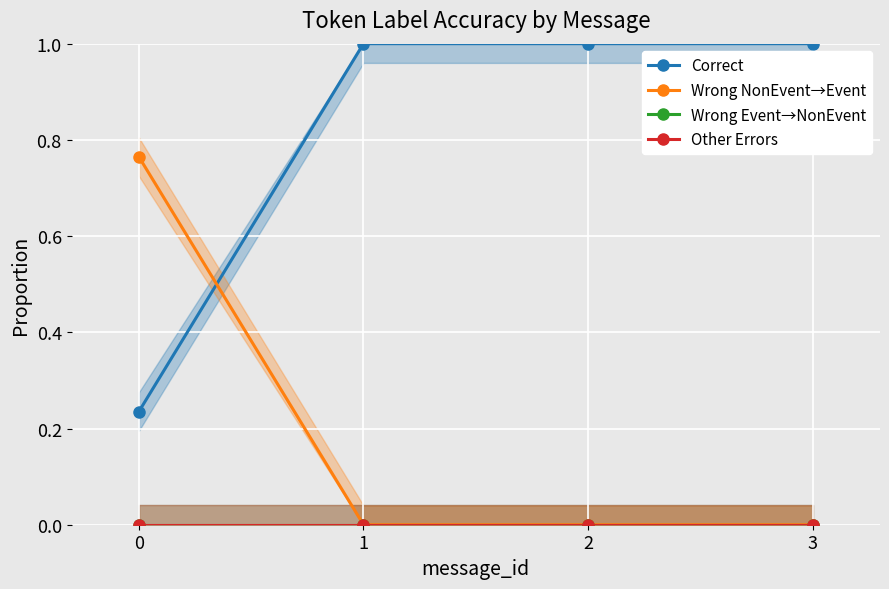

Is the value of Other Errors at 2 greater than the value of Correct at 3?

No